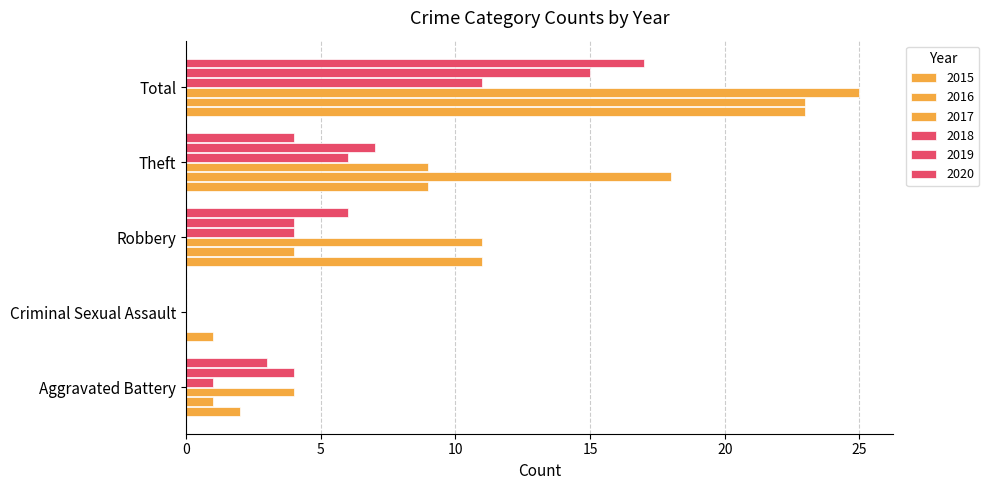

Which series changed the most between Criminal Sexual Assault and Robbery?

2017